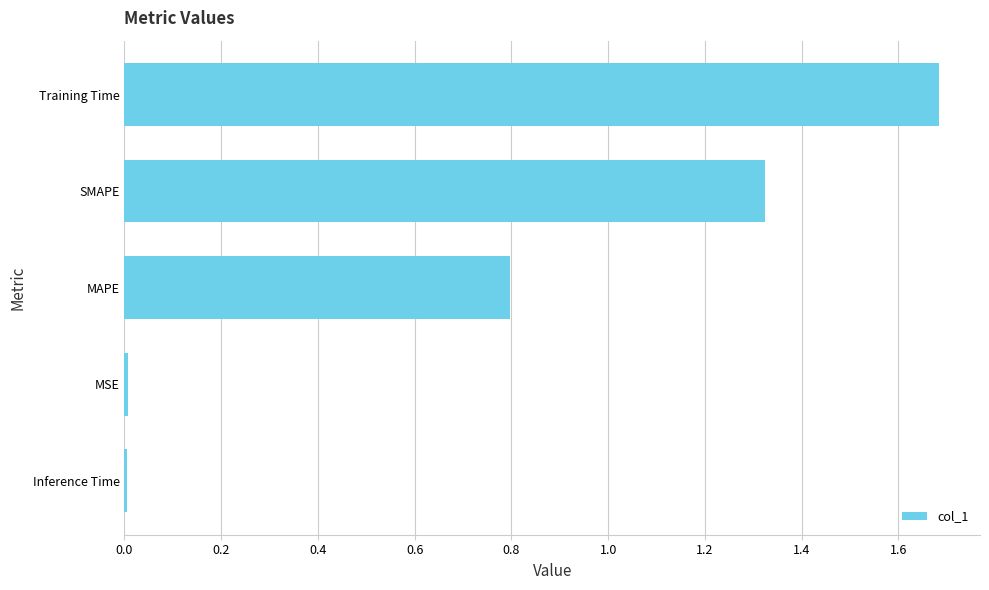

How many bars are there in total?

5